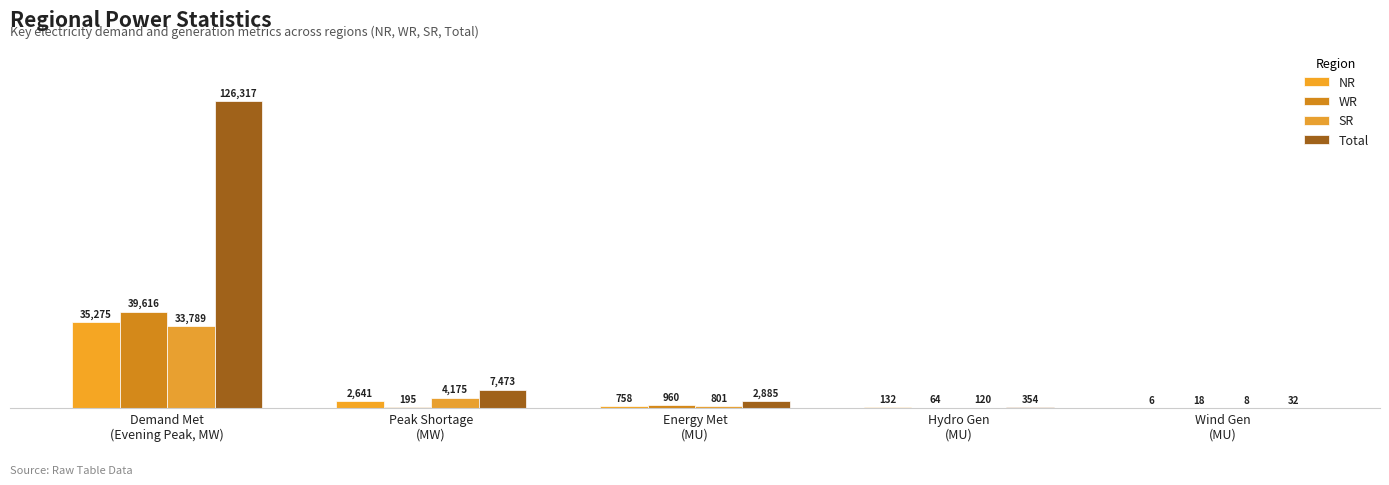

How many distinct data groups are displayed?

4